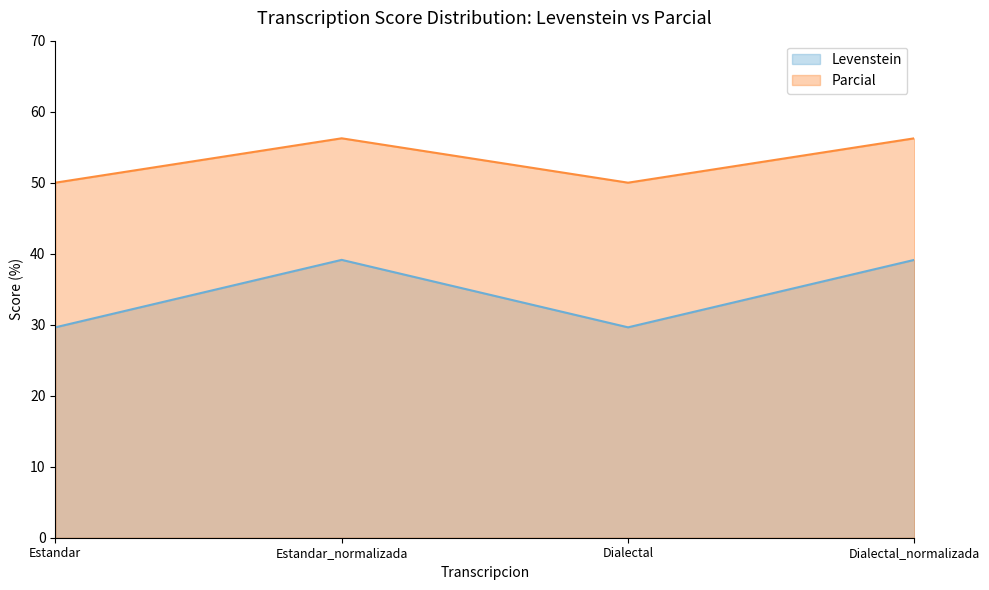

Reading left to right, list all the values displayed in this chart.

Levenstein: 29.6	39.1	29.6	39.1
Parcial: 50.0	56.2	50.0	56.2